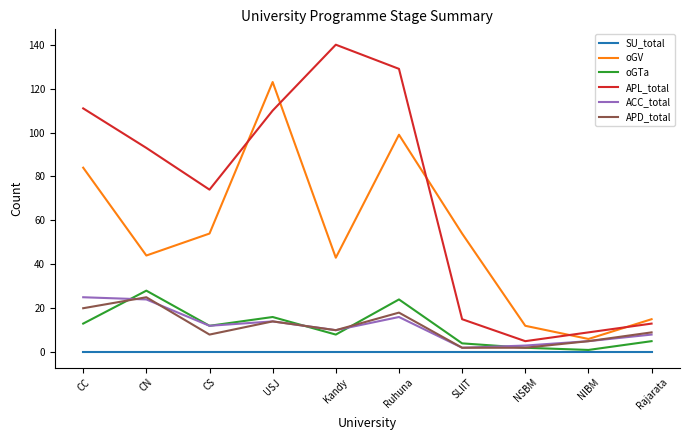

At how many categories does at least one series exceed 26?

7